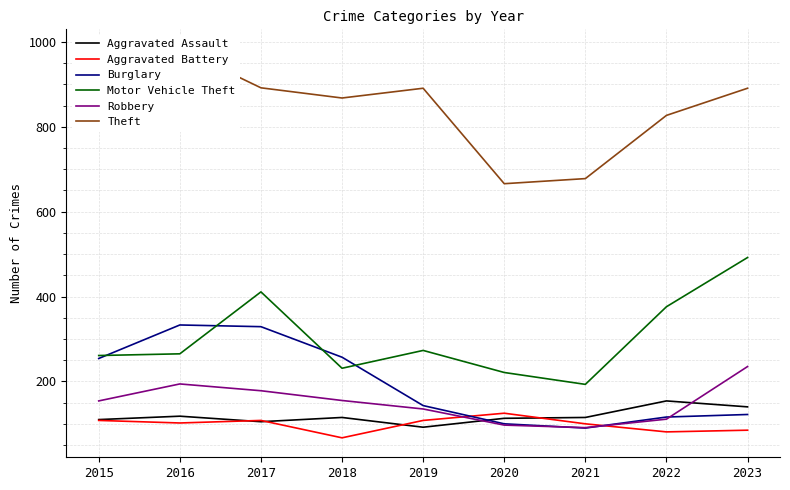

How many data points in Motor Vehicle Theft are less than 265?

4